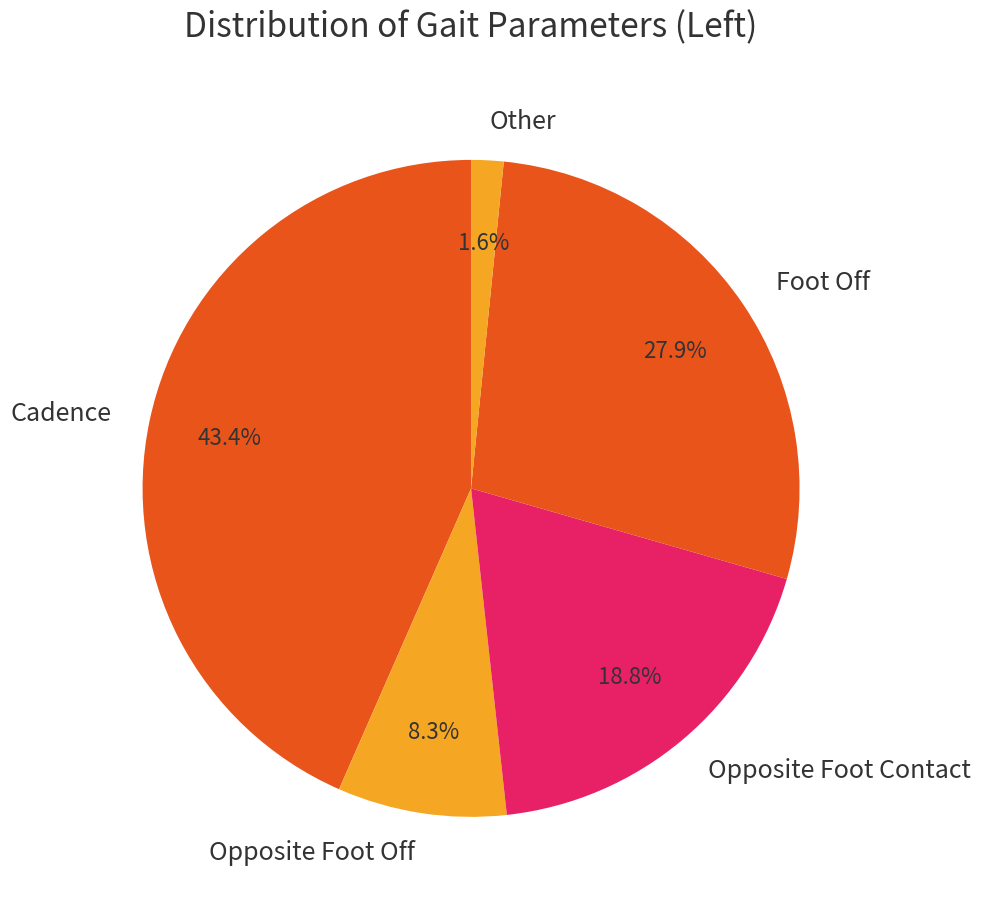

Which slice is the smallest?

Other